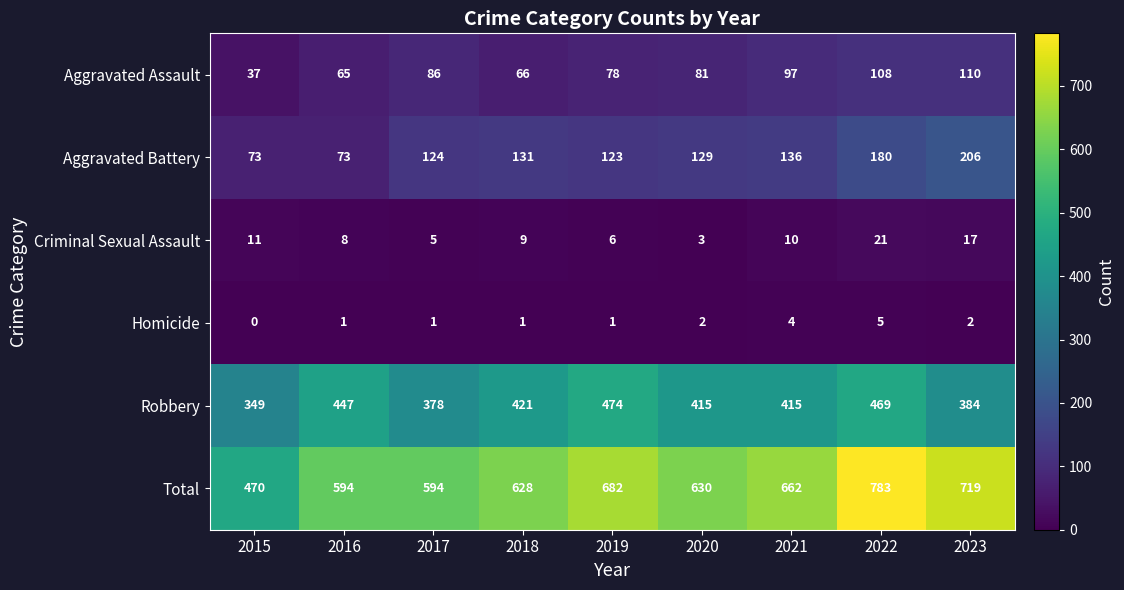

The Homicide series shows 1 at 2021. True or false?

False